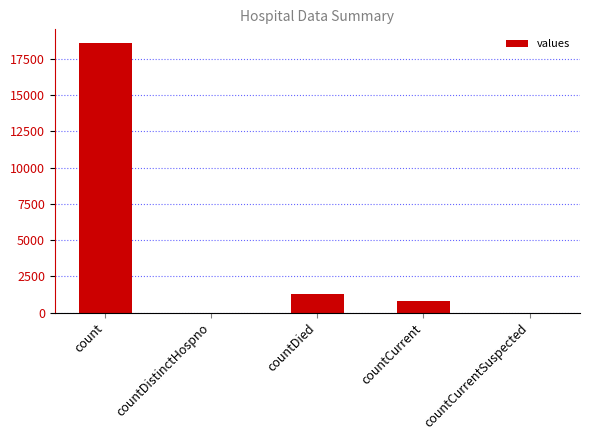

What is the maximum value shown in the chart?

18615